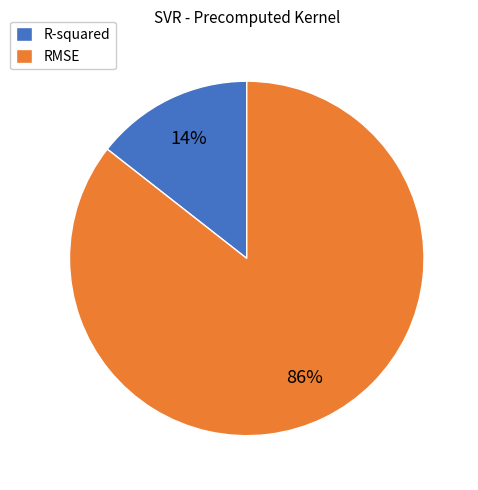

True or false: R-squared accounts for 8% of the total.

False